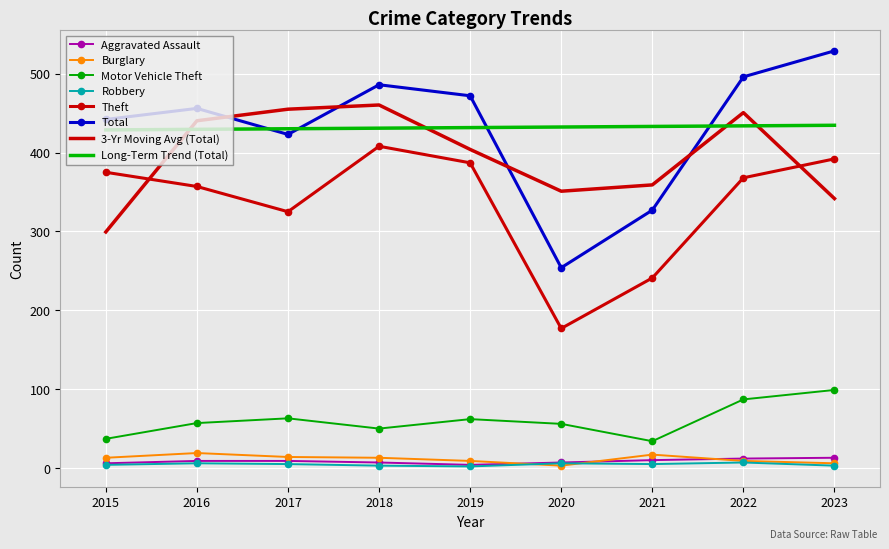

True or false: Robbery and Total cross at least once.

False